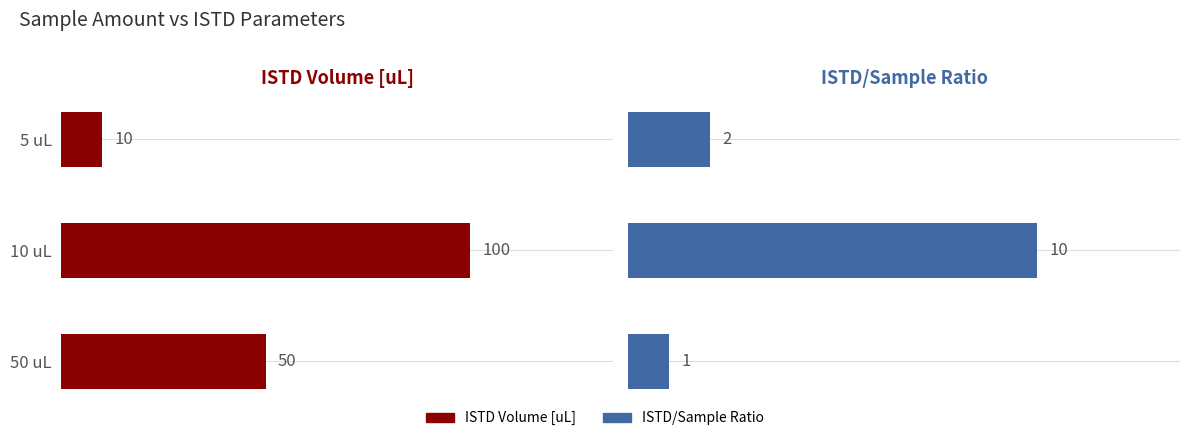

How many ISTD Volume [uL] values are between 10 and 100?

3